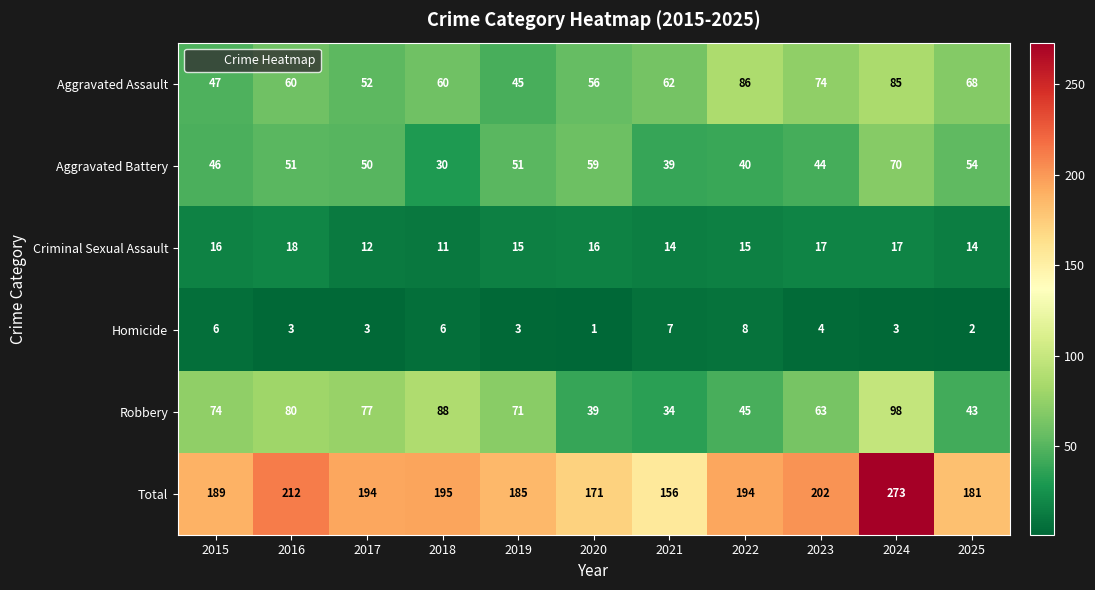

Rank the series at 2021 from highest to lowest value.

Total, Aggravated Assault, Aggravated Battery, Robbery, Criminal Sexual Assault, Homicide